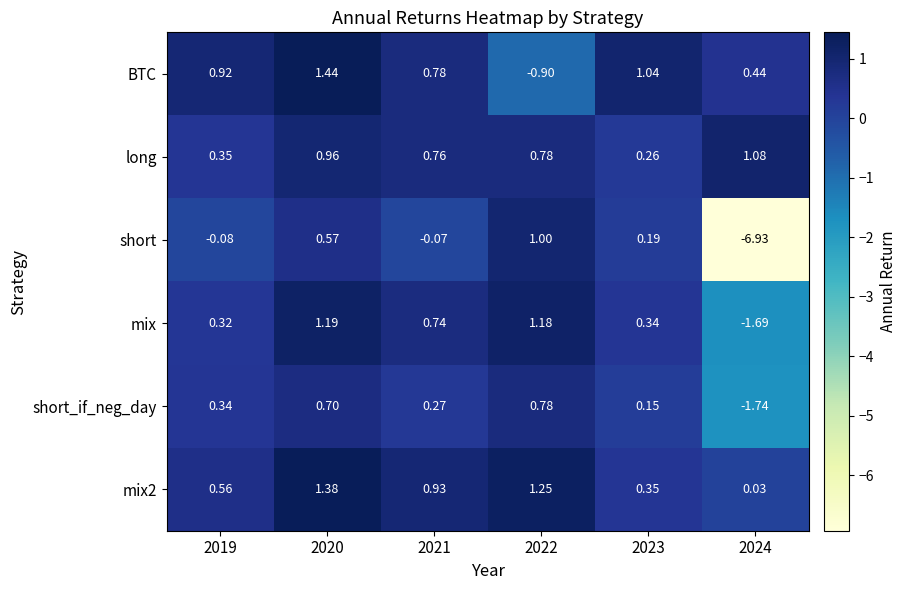

Which series has the widest spread of values?

short